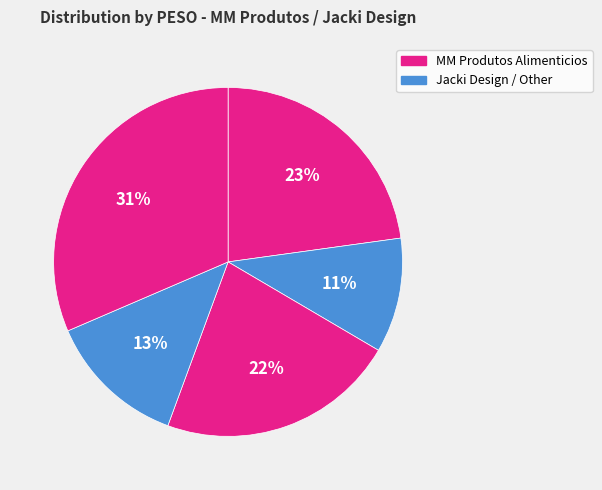

How many slices are in this pie chart?

5